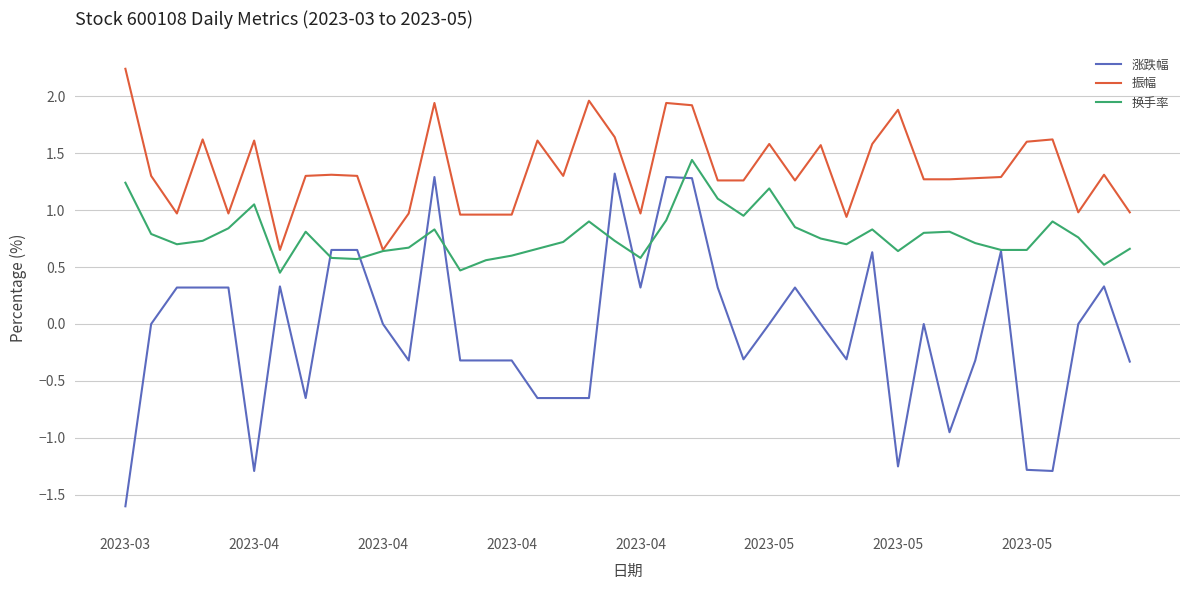

Which series has the largest total across all categories?

振幅